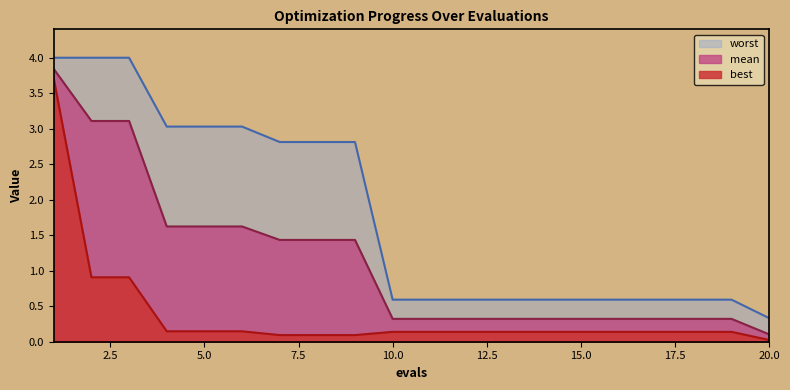

How many lines are shown in the chart?

3